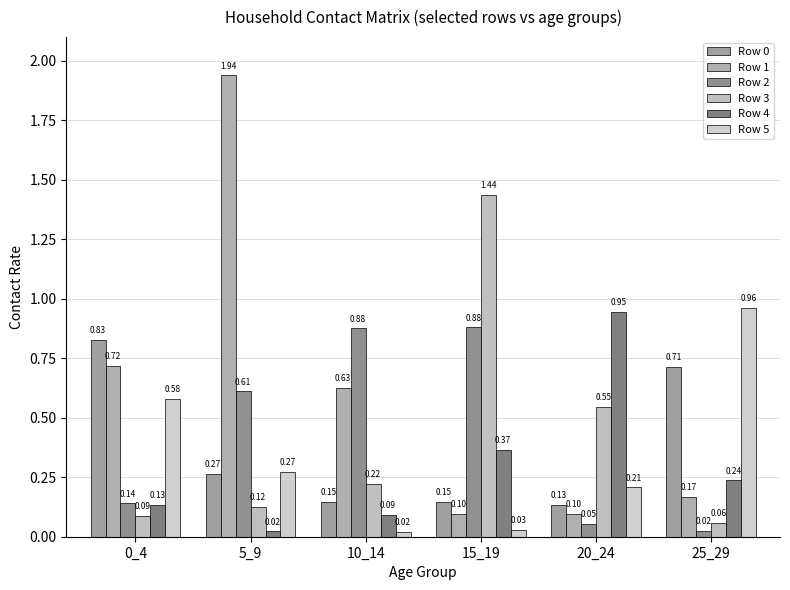

At which category does the chart reach its minimum across all series?

10_14